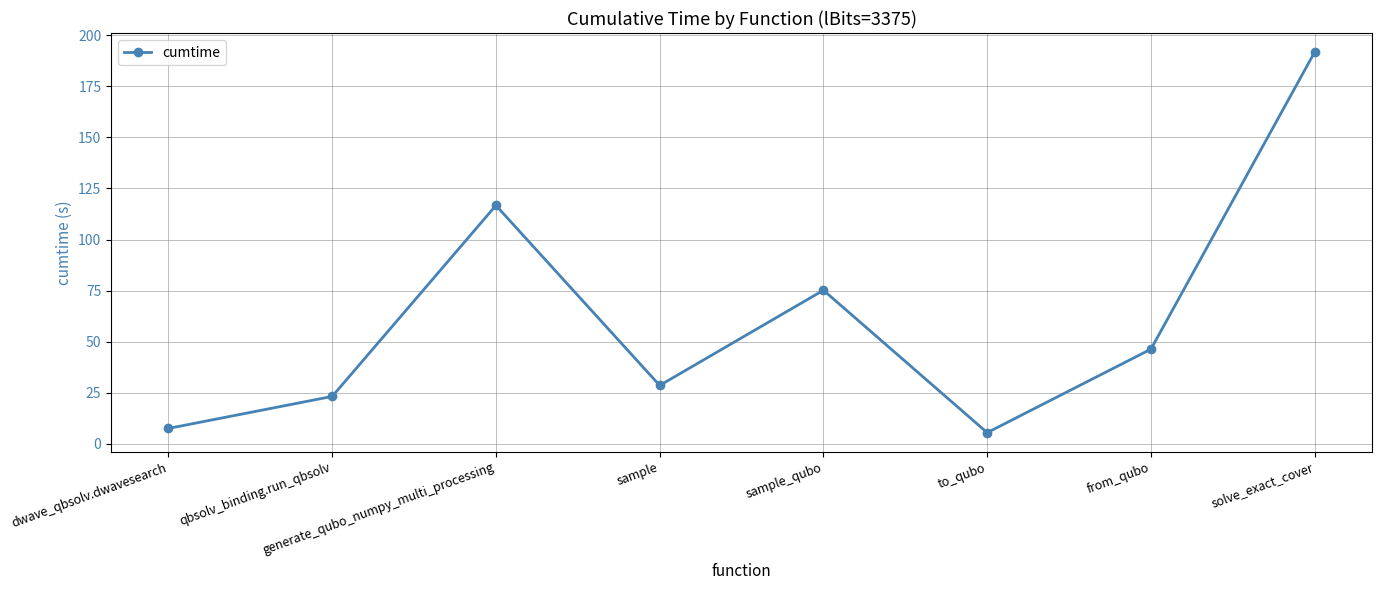

Reading right to left, list all the values displayed in this chart.

191.8	46.3	5.4	75.1	28.5	116.7	23.1	7.4